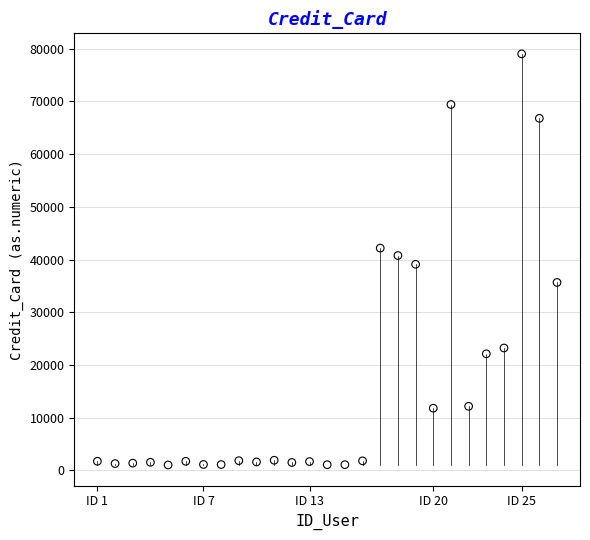

What is the range of X values (max minus min)?

26